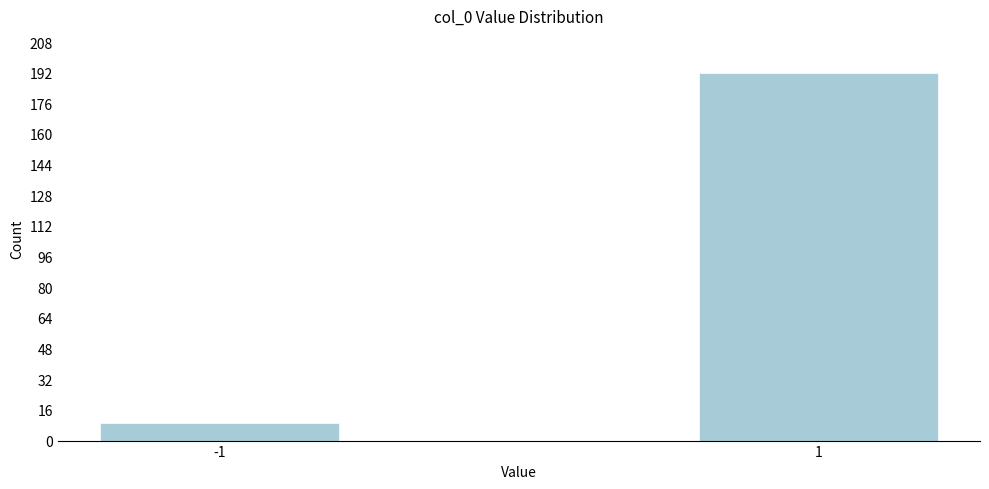

Reading left to right, extract all data points from this chart.

-1=9	1=192